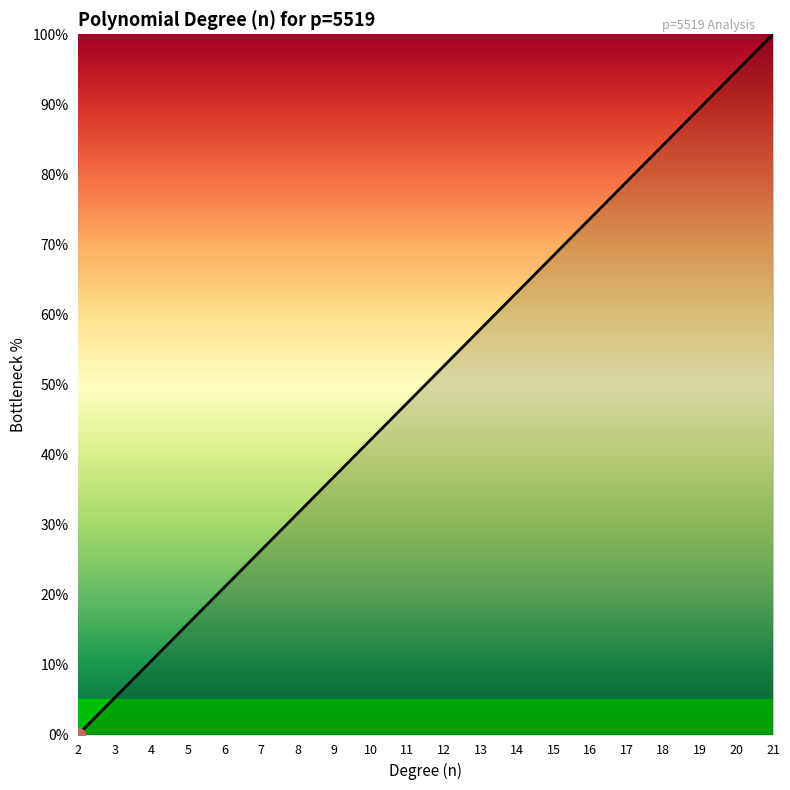

Is it true that the value at 15 is 15.0?

False